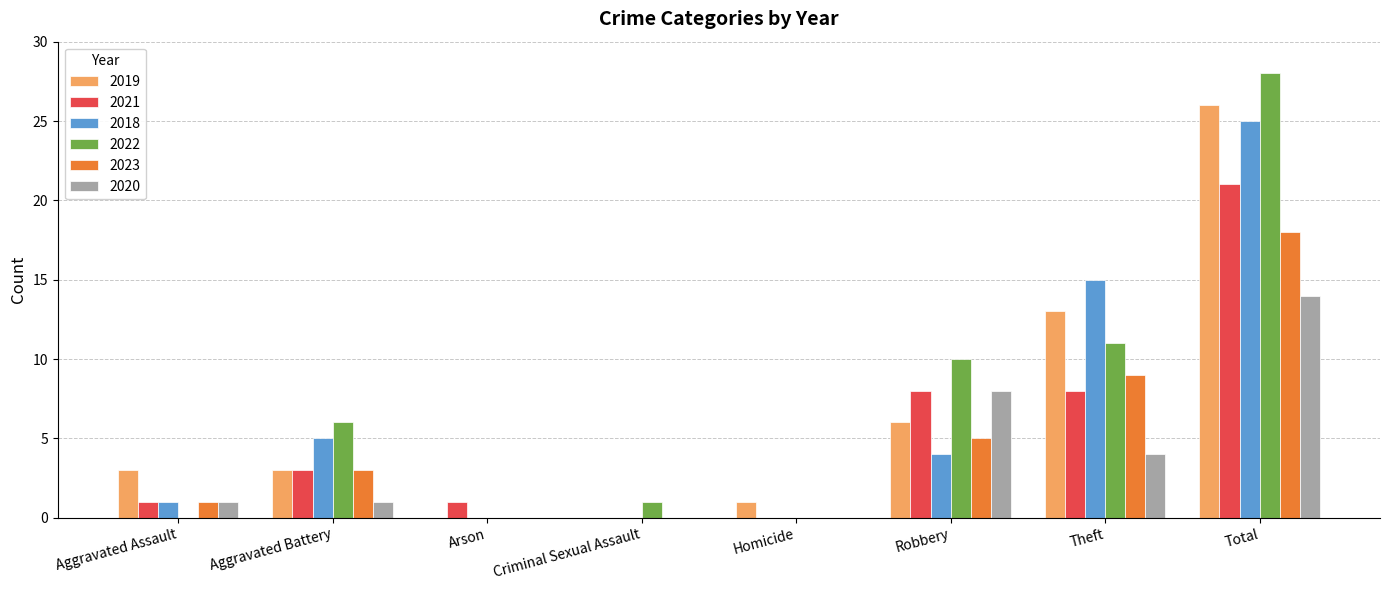

At which category is the sum across all series the highest?

Total